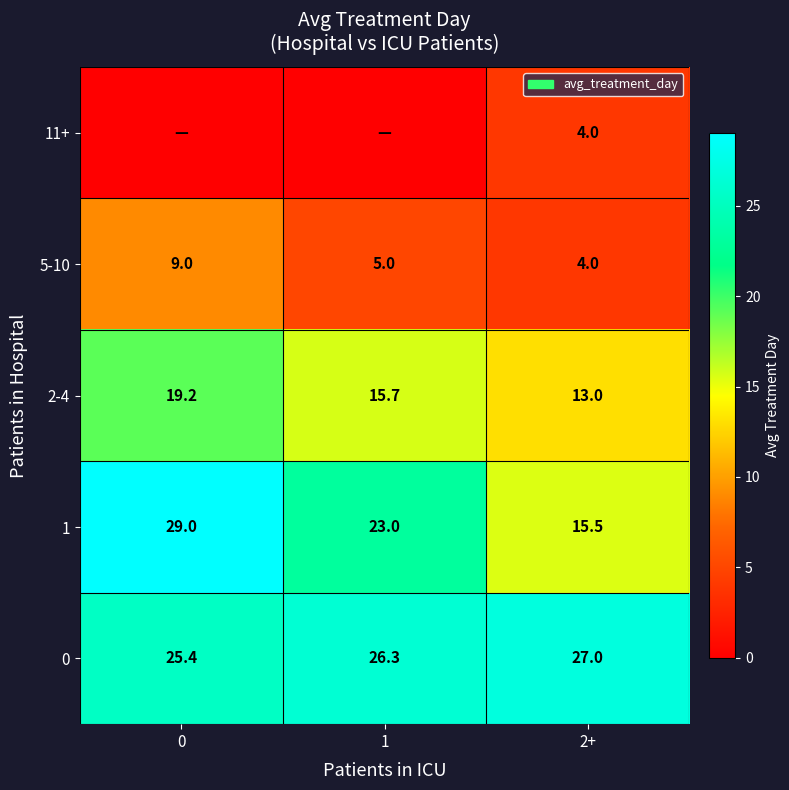

How many values in the 0 series are below 26?

1